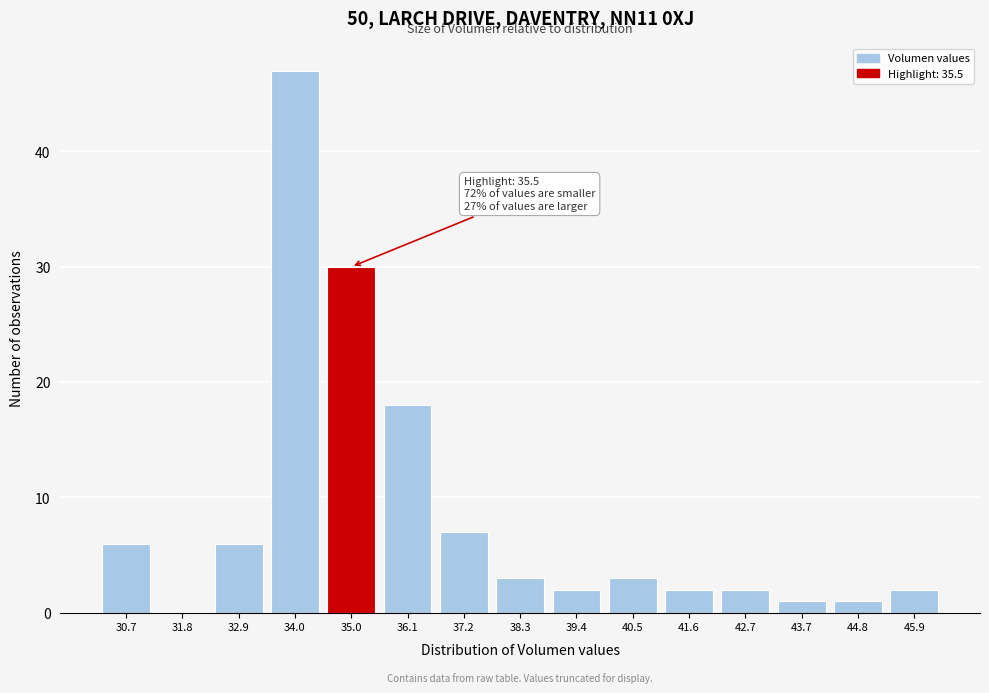

Reading left to right, list all the values displayed in this chart.

30.7=6	31.8=0	32.9=6	34.0=47	35.0=30	36.1=18	37.2=7	38.3=3	39.4=2	40.5=3	41.6=2	42.7=2	43.7=1	44.8=1	45.9=2